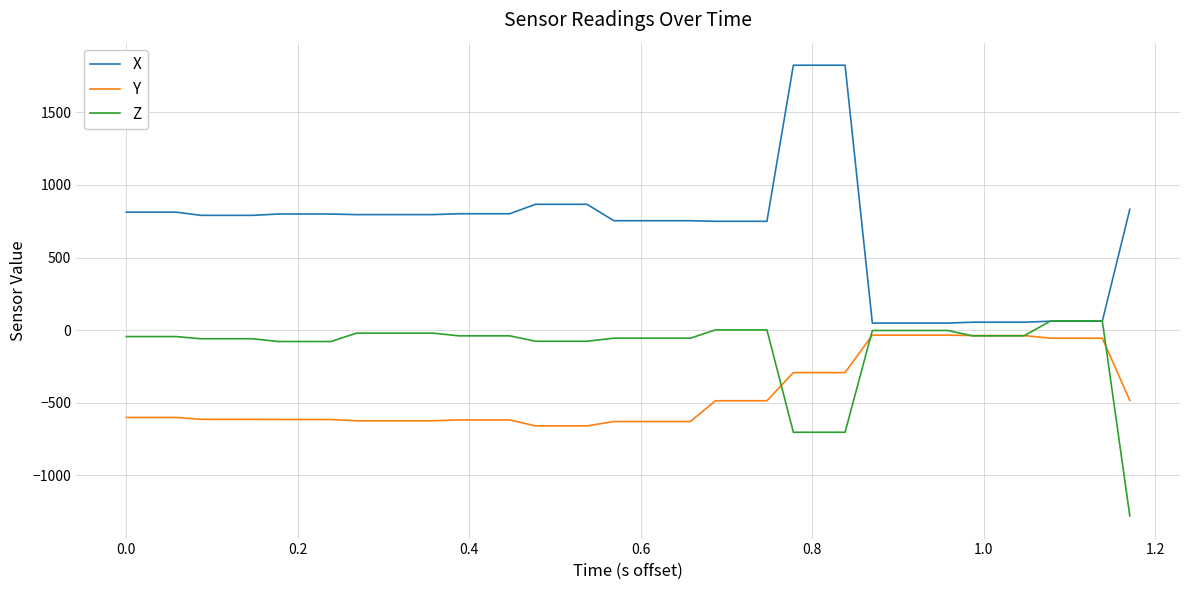

Rank the series by their average value, from lowest to highest.

Y, Z, X